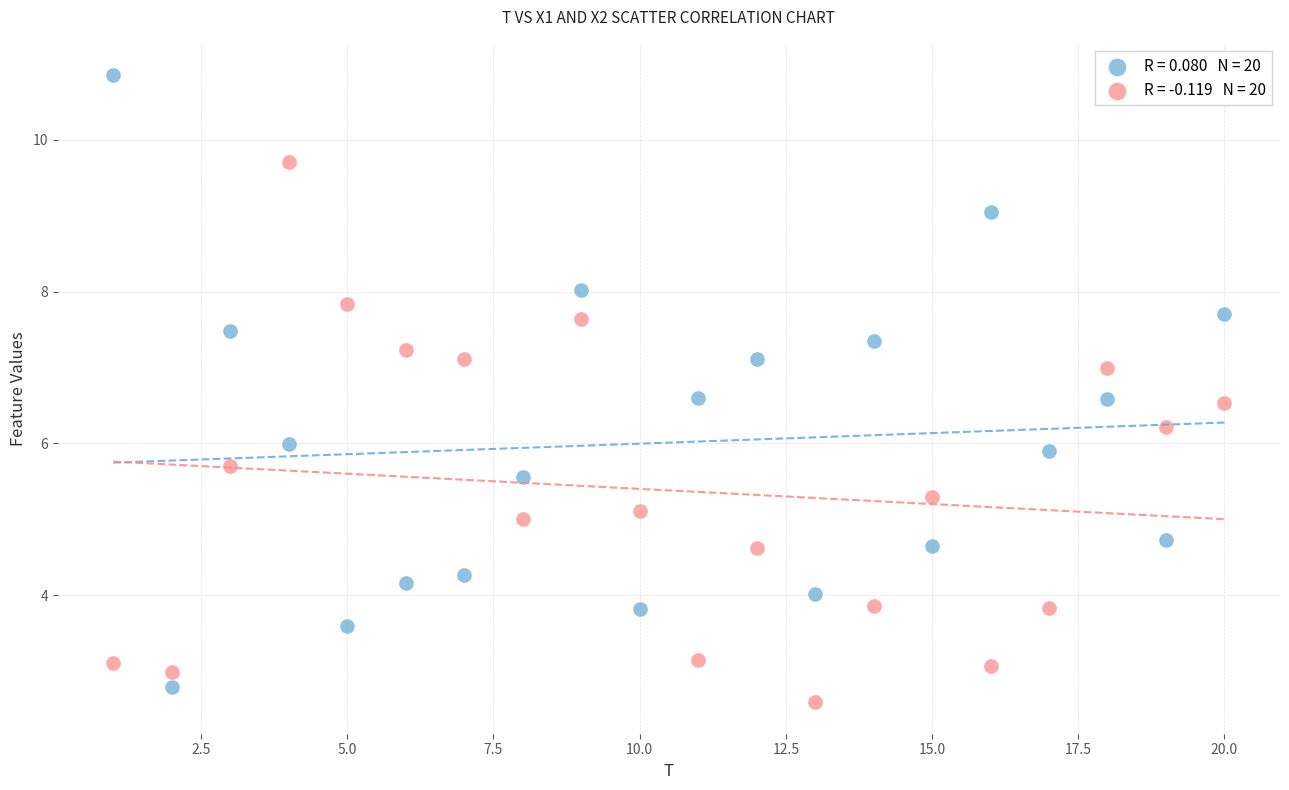

Across all data points, what is the range of X values (max minus min)?

19.0